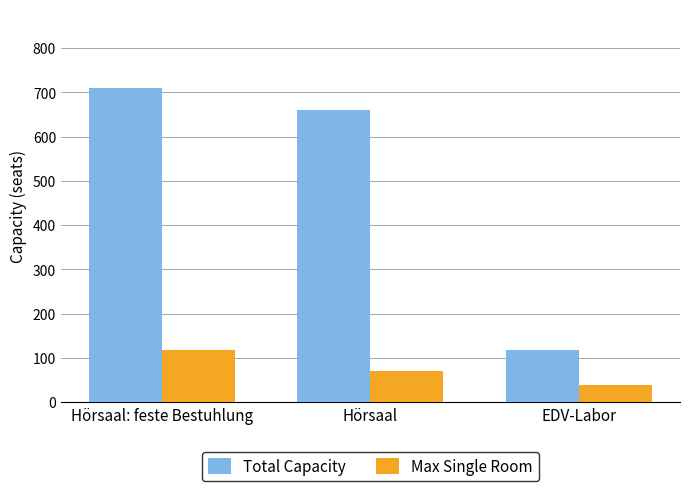

List the series in order of their overall mean, highest first.

Total Capacity, Max Single Room